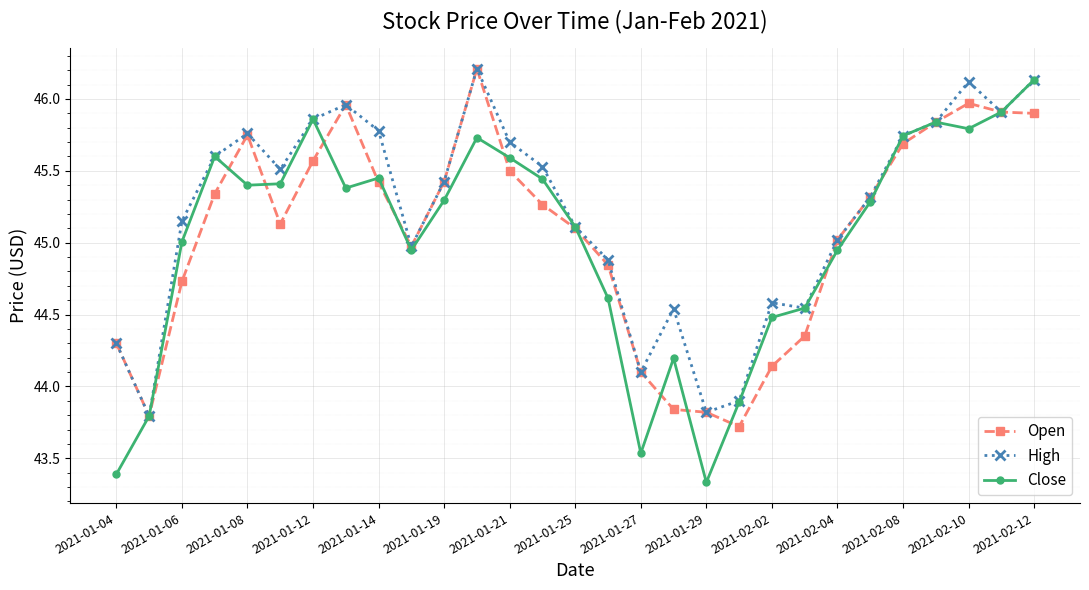

True or false: High has more than 0 interior local peaks.

True